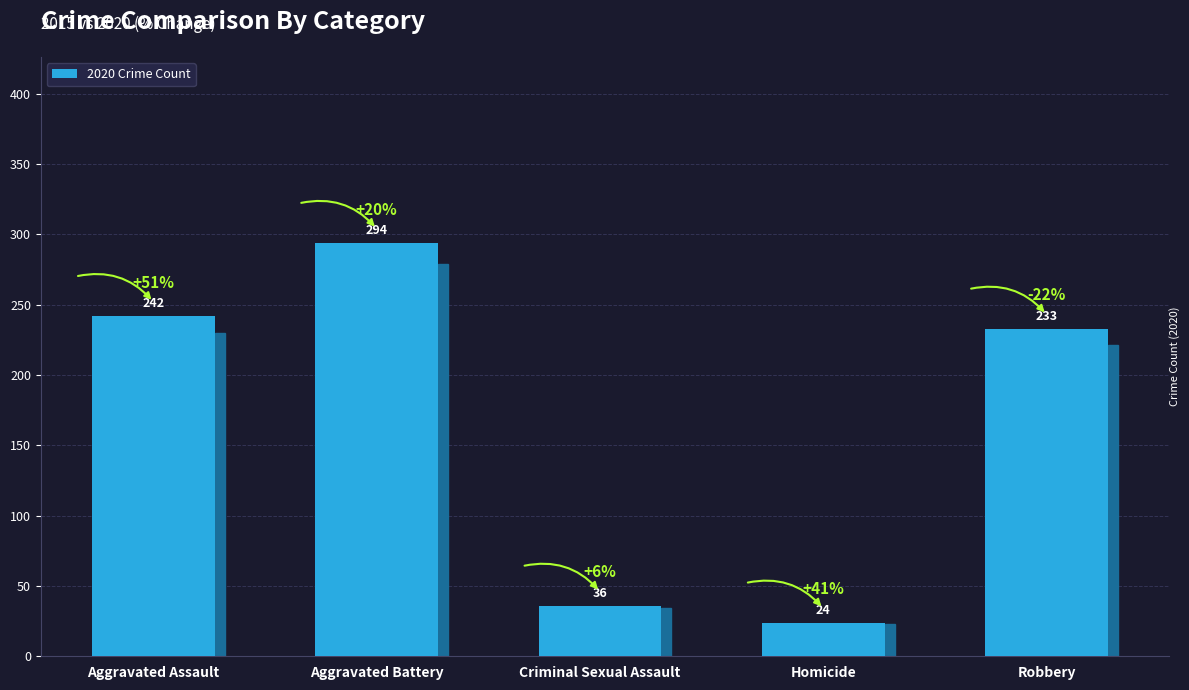

What value does the data have at Aggravated Assault, to the nearest 5?

240